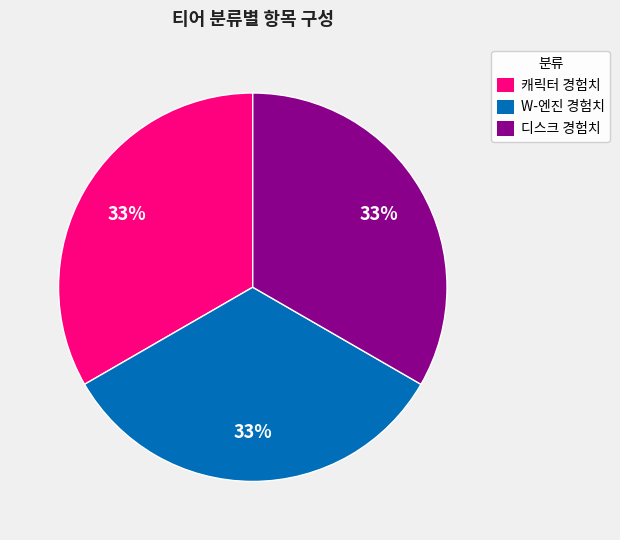

Is there a majority slice in this chart?

No